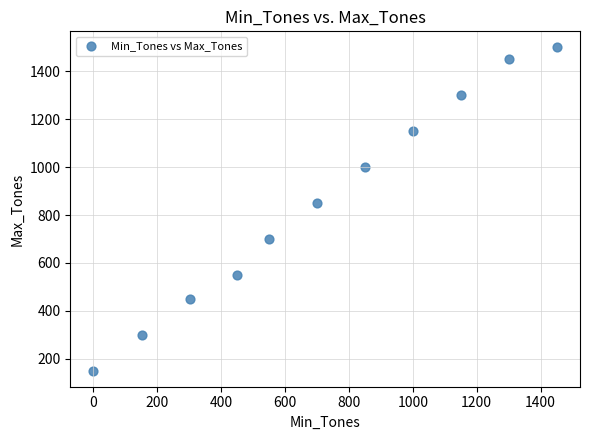

What is the range of Y values (max minus min)?

1350